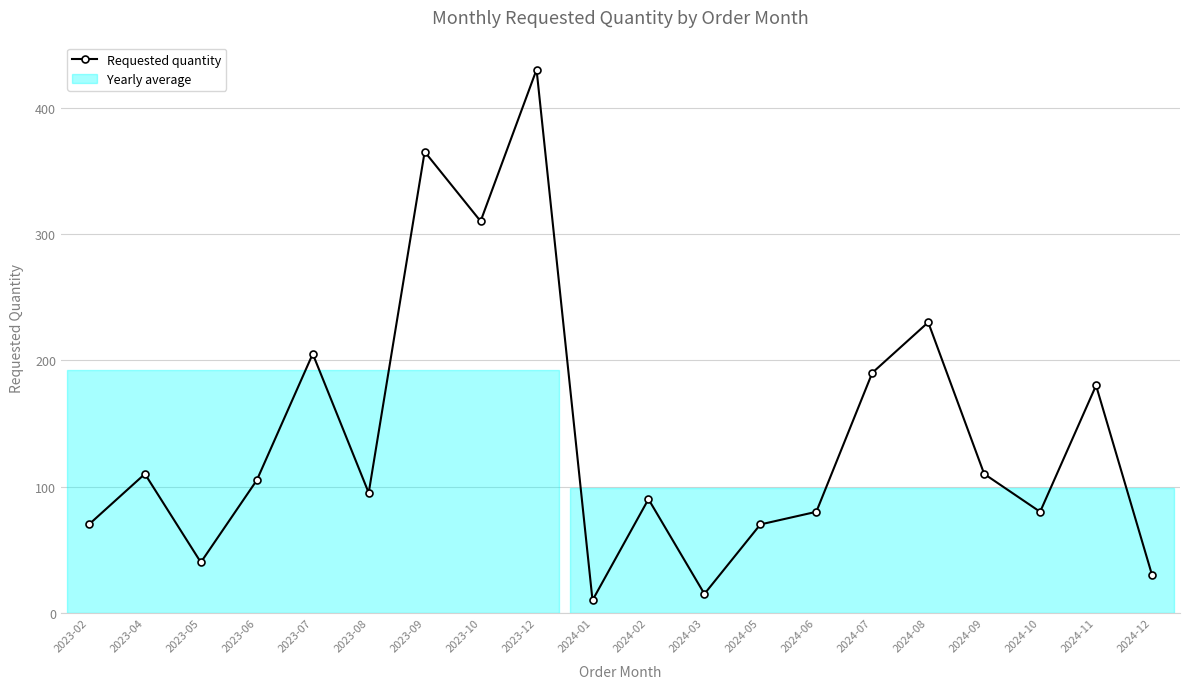

Count the number of values greater than 105.

9